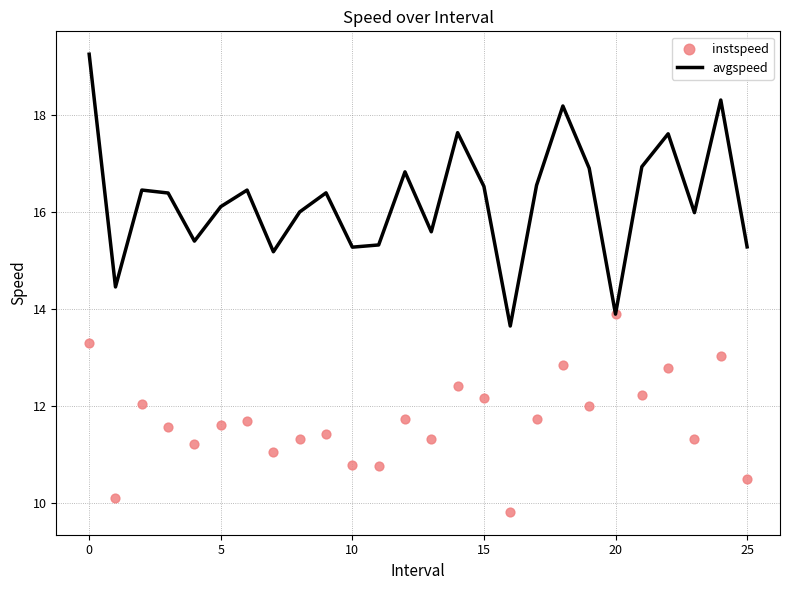

What is the total value across all series at 24?

31.3